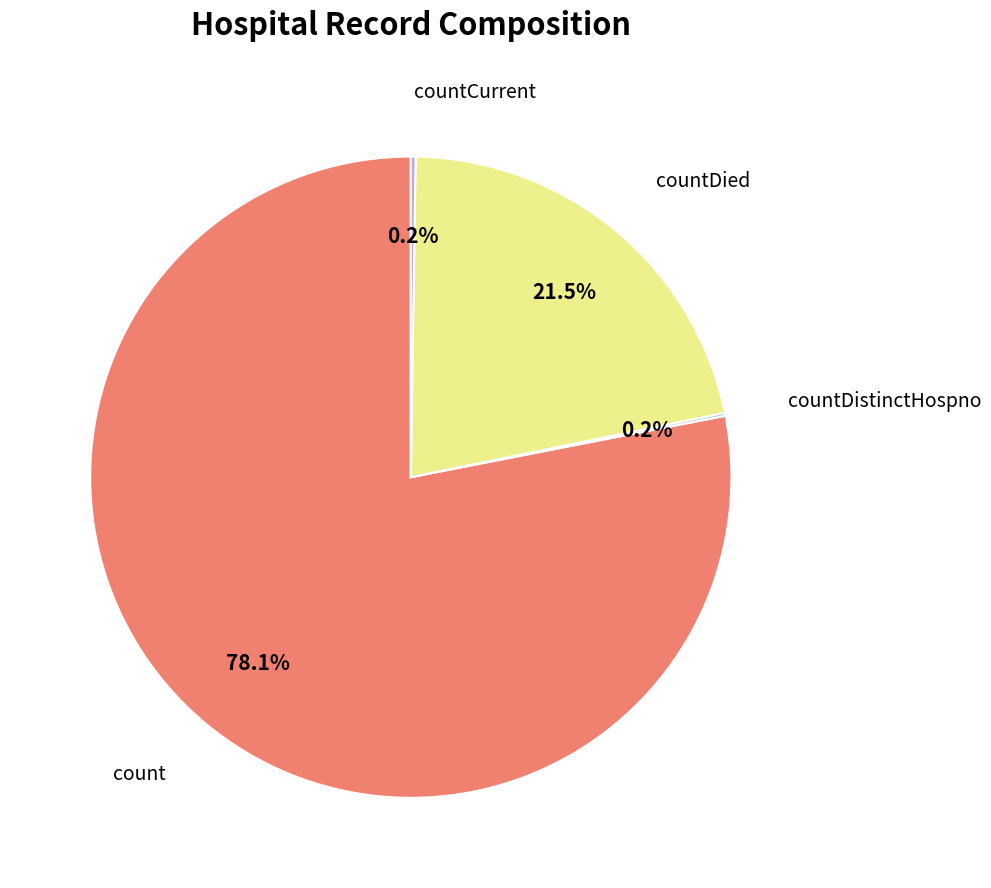

Is there any slice that represents more than half of the pie?

Yes